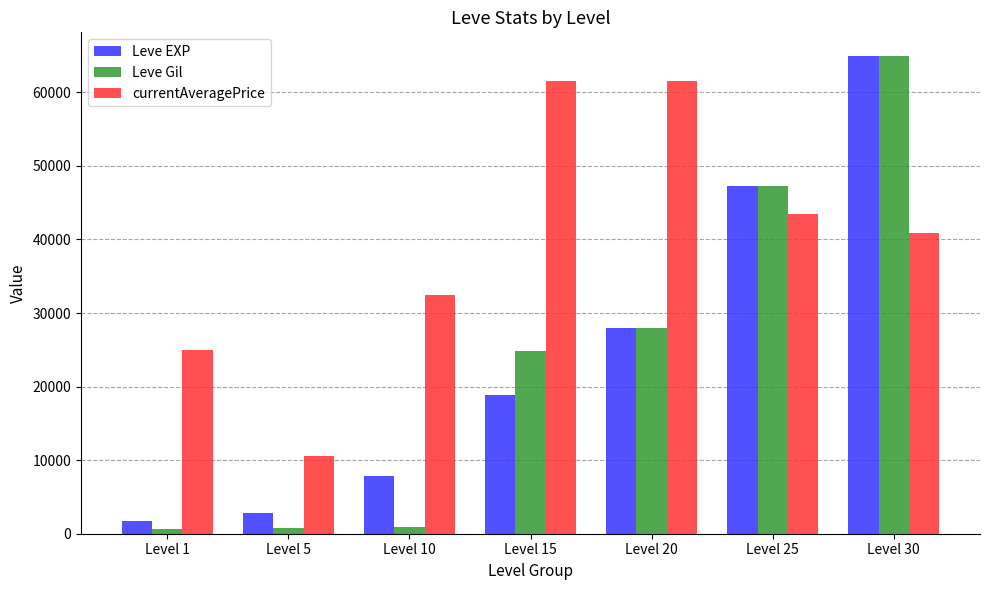

At which label does currentAveragePrice first exceed 40868?

Level 15